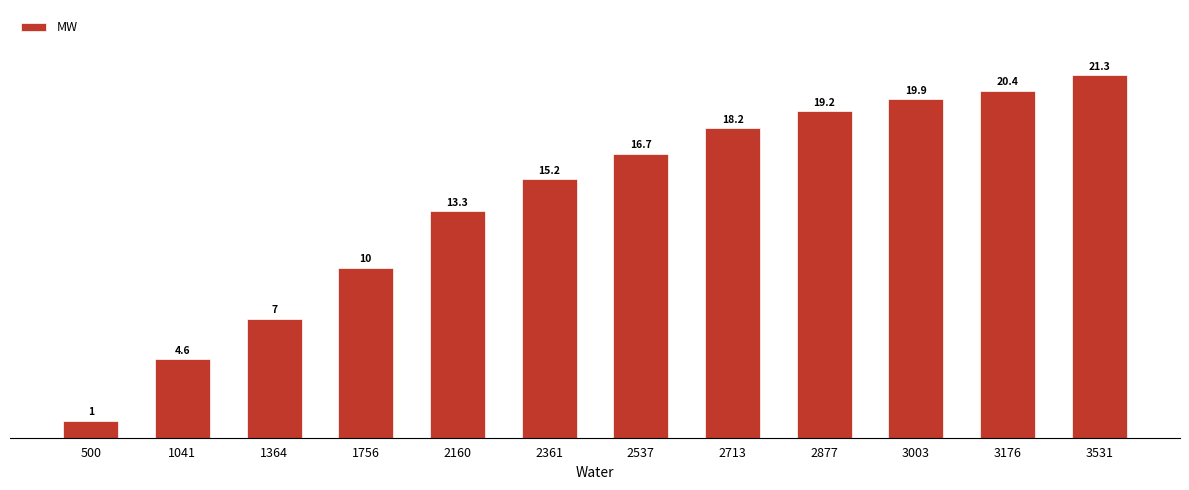

What is the average value?

13.9